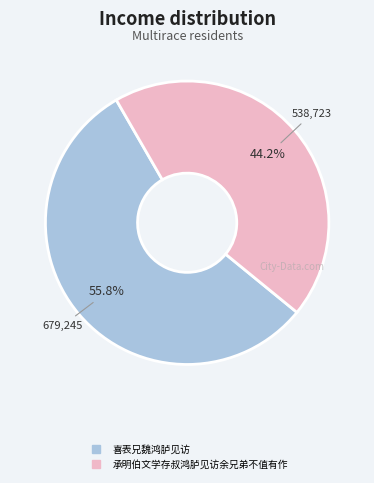

Does 喜表兄魏鸿胪见访 account for over 50% of the chart?

Yes